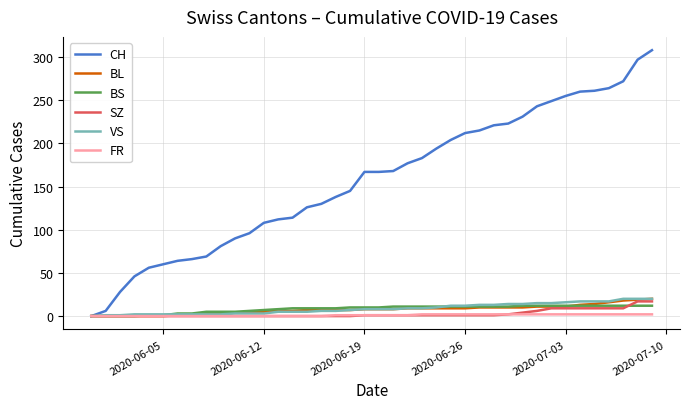

What is the highest value of the SZ series?

17